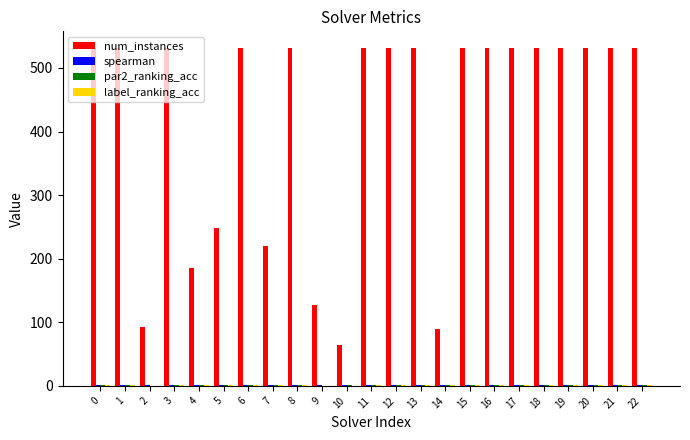

Which series changed the most between 4 and 18?

num_instances